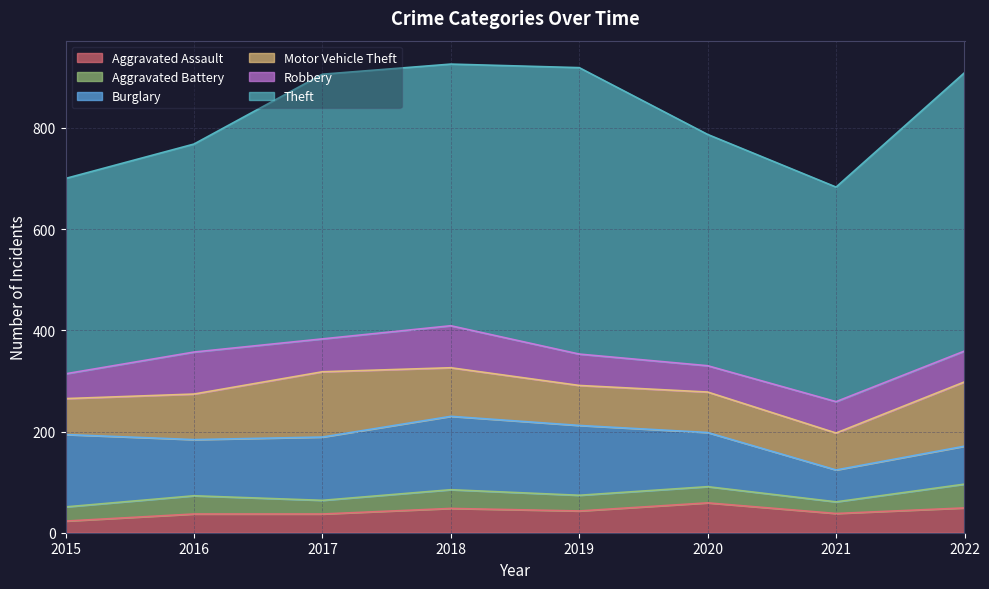

How many interior local peaks does the Robbery series have?

3